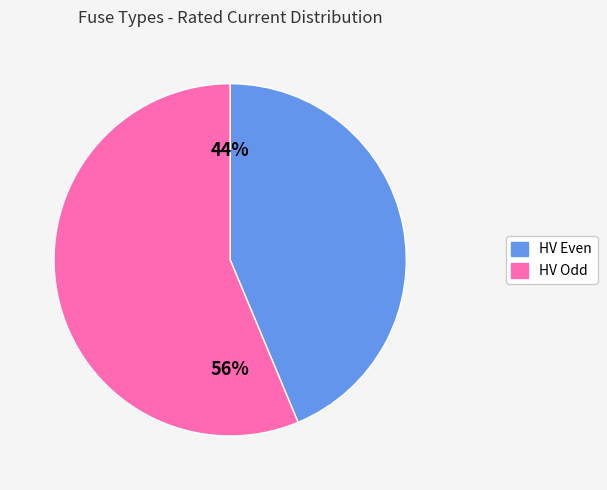

Is there any slice that represents more than half of the pie?

Yes